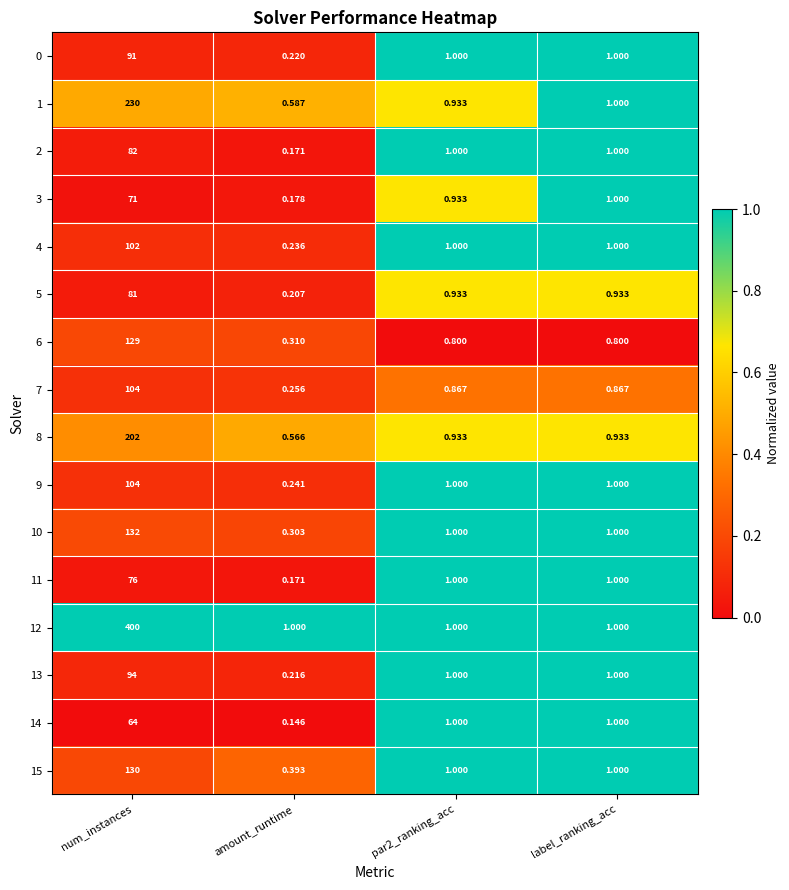

What is the total value across all series at label_ranking_acc?

15.5